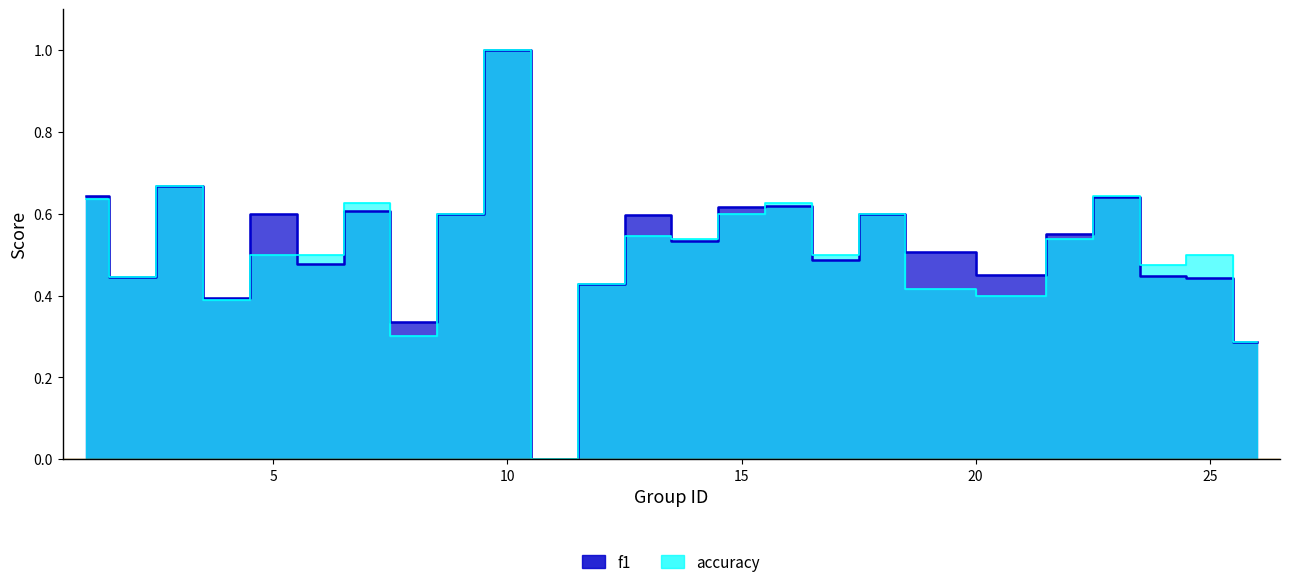

Is the value of f1 at 17 greater than the value of accuracy at 6?

No